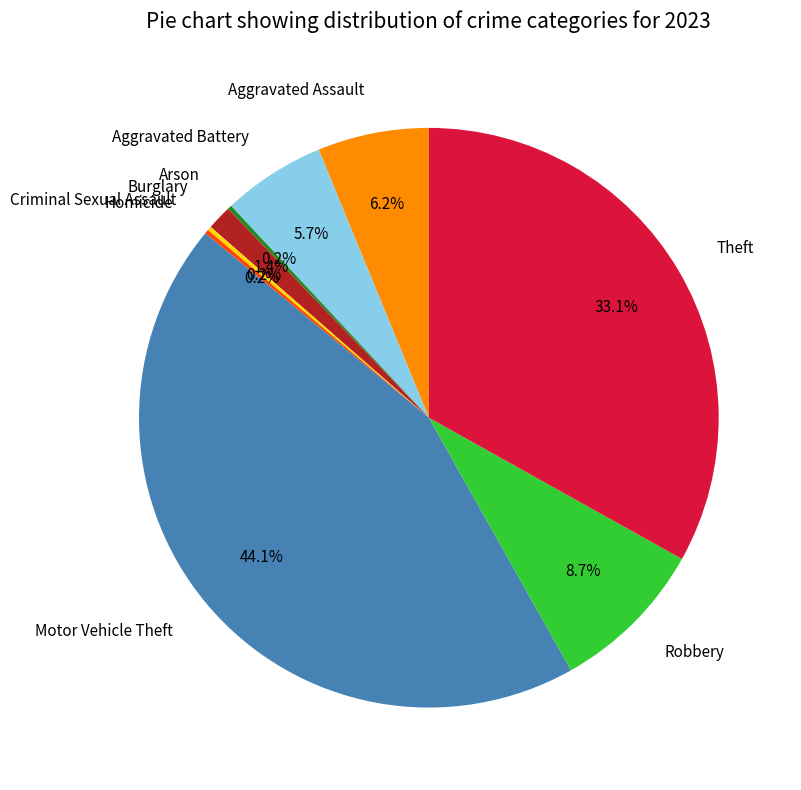

Does Aggravated Battery account for over 50% of the chart?

No